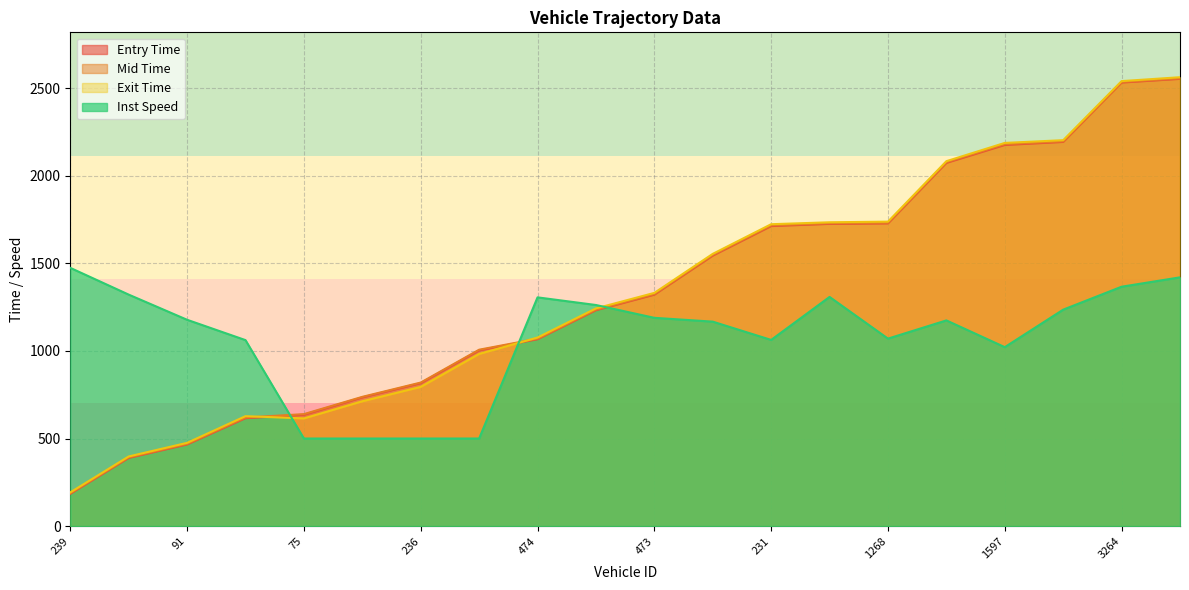

True or false: mid and entry cross at least once.

False